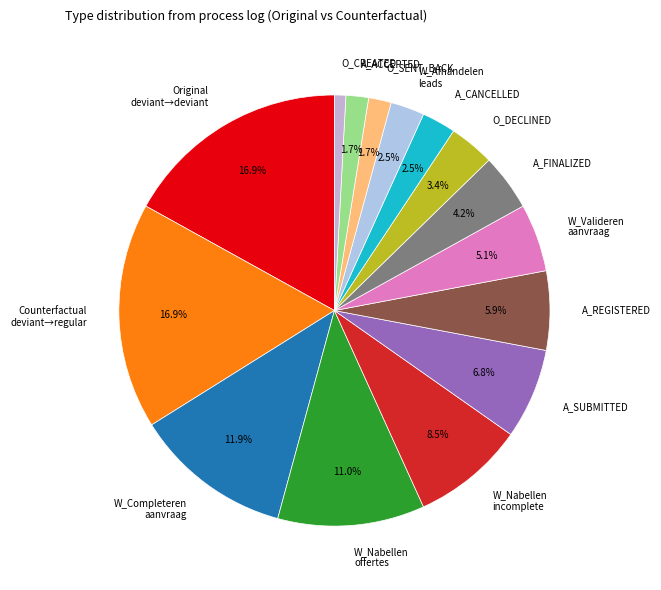

Which slice is the smallest?

O_CREATED